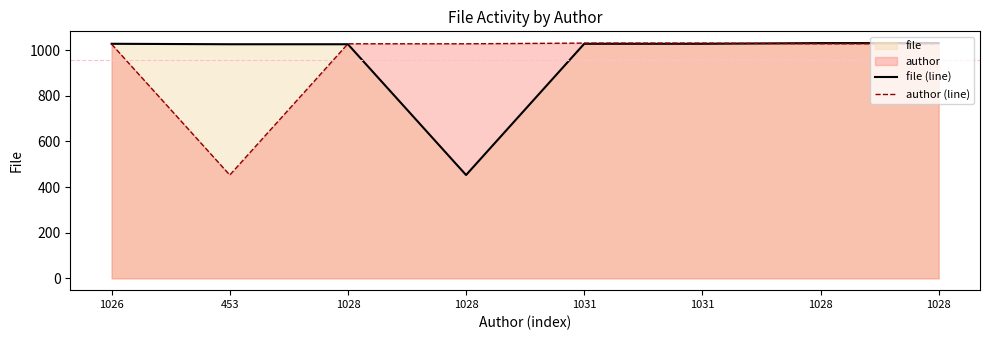

Rank the series at 1031 from highest to lowest value.

author (line), file (line)